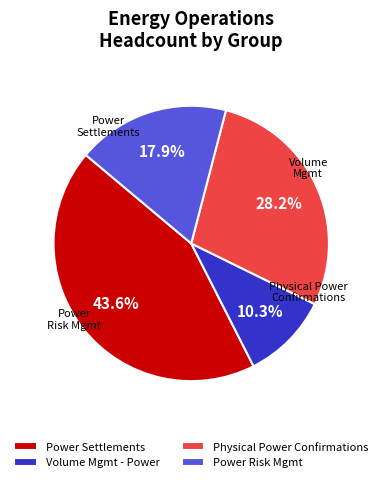

Is the sum of Volume Mgmt - Power and Power Settlements greater than half?

Yes